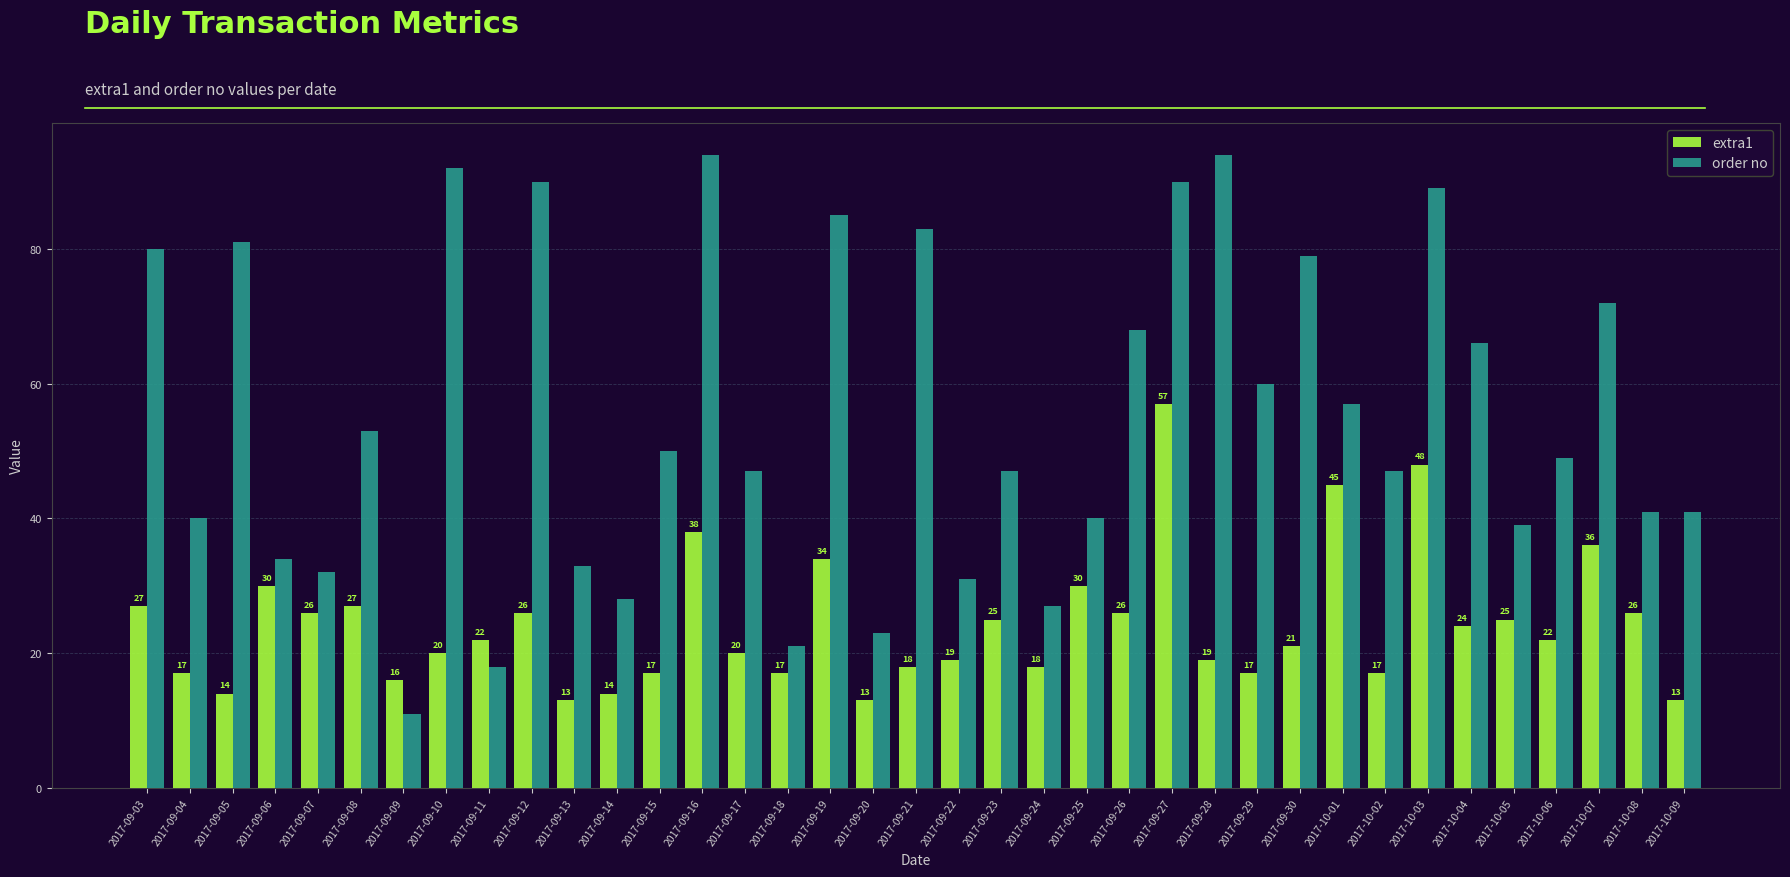

How many categories are shown in the chart?

37